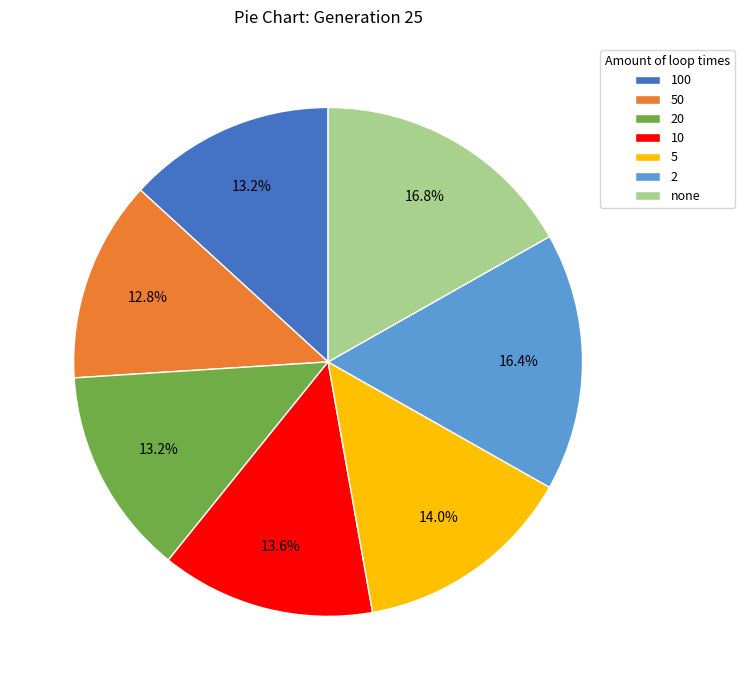

How many slices are in this pie chart?

7